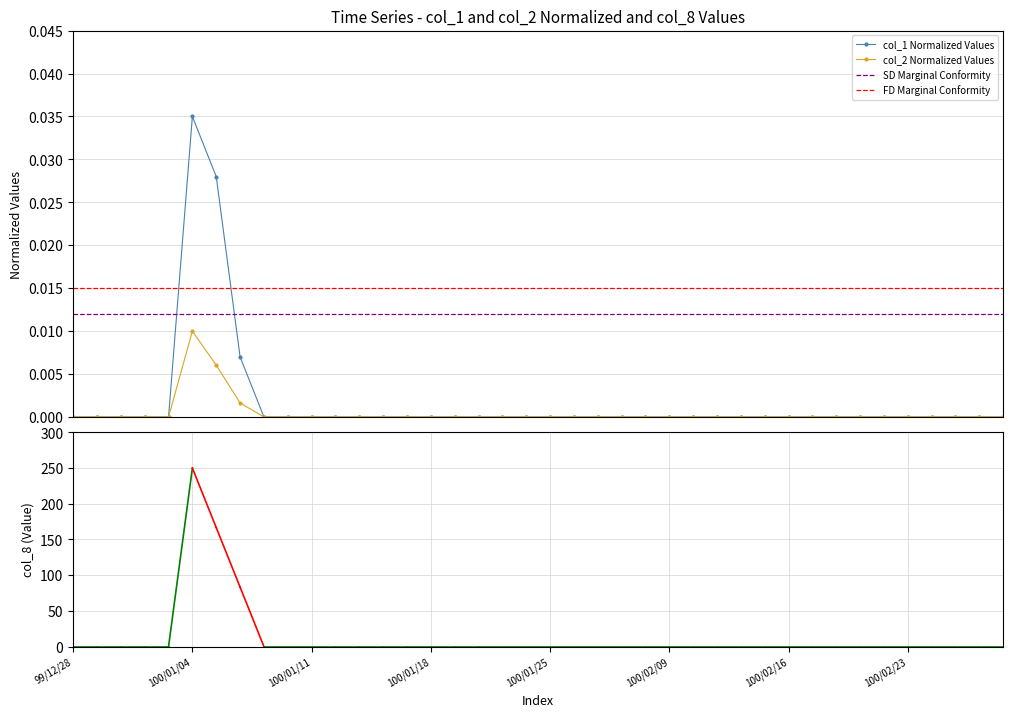

True or false: col_2 Normalized Values has more than 0 interior local peaks.

True